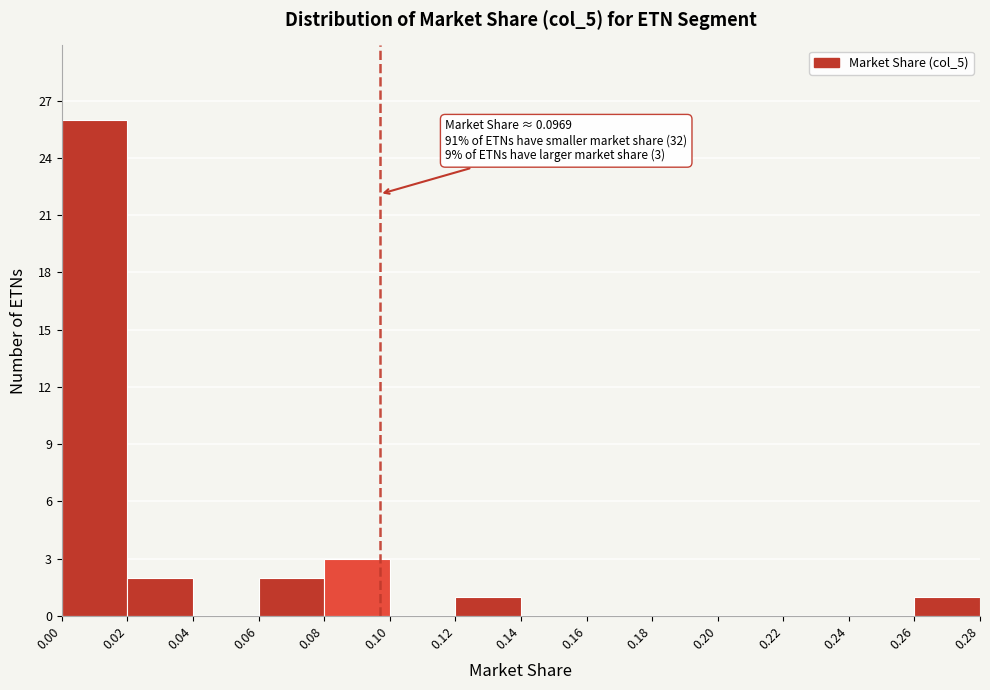

Over which range of the x-axis is the bar tallest?

0.00 to 0.02